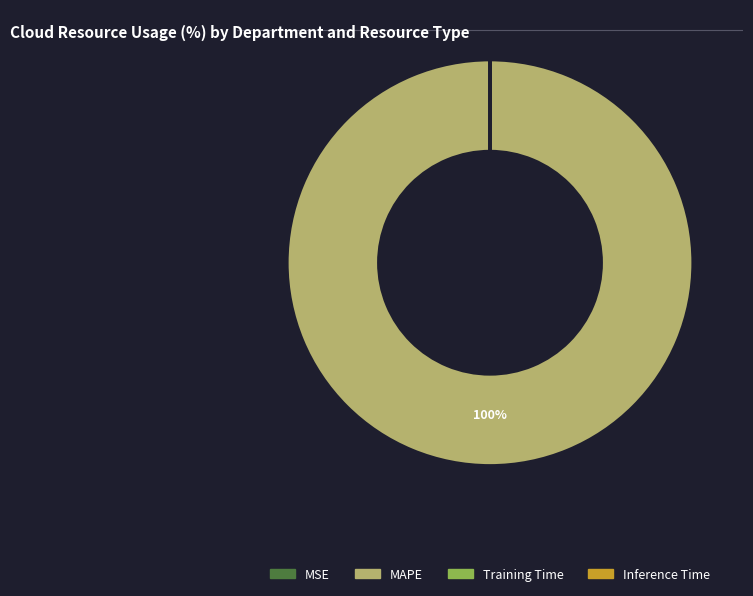

Is there any slice that represents more than half of the pie?

Yes